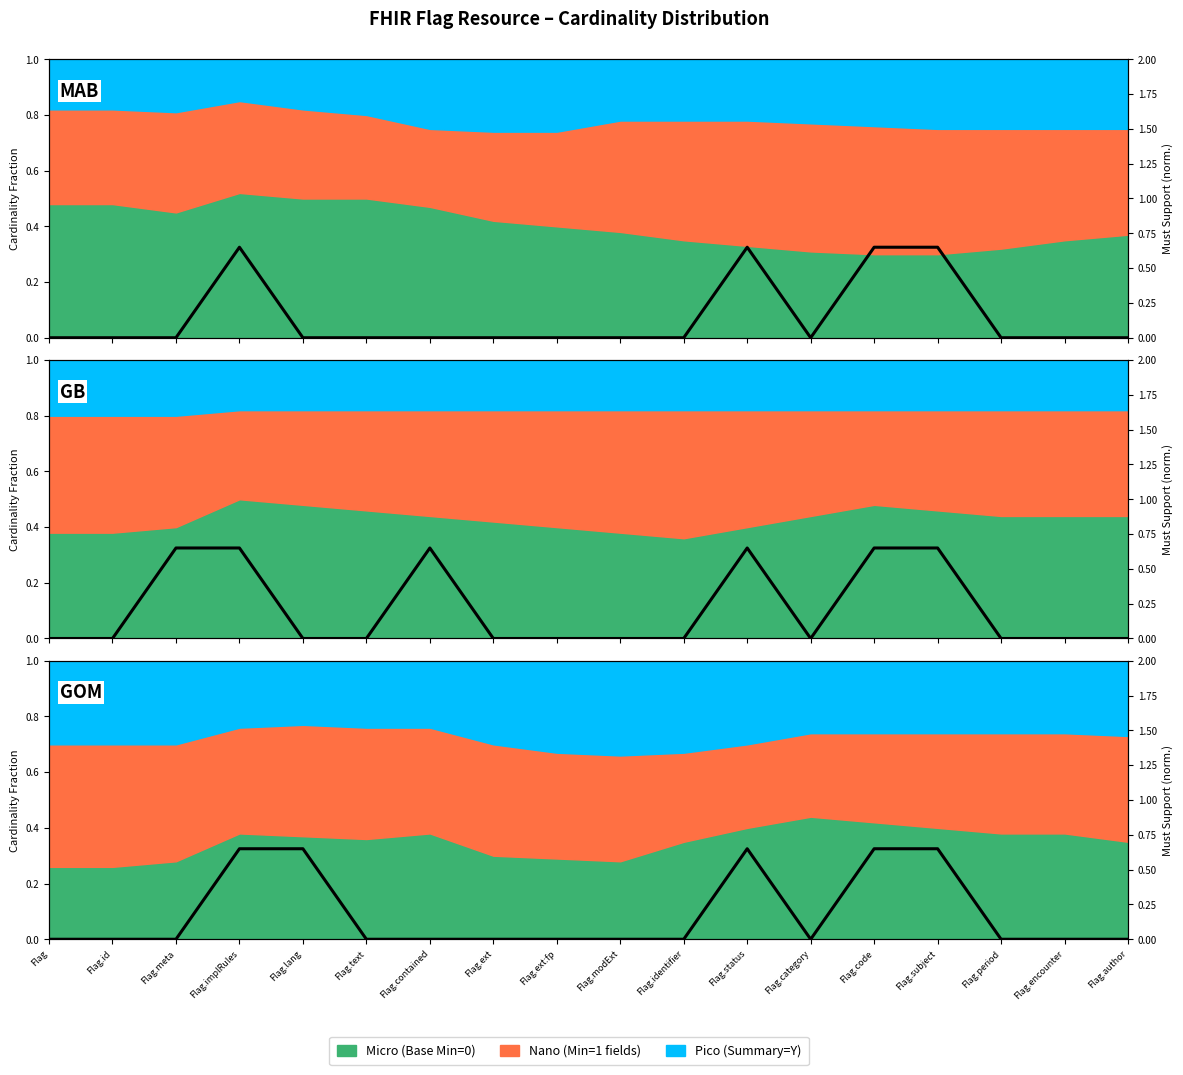

Which label corresponds to the largest value in the chart?

Flag.implRules